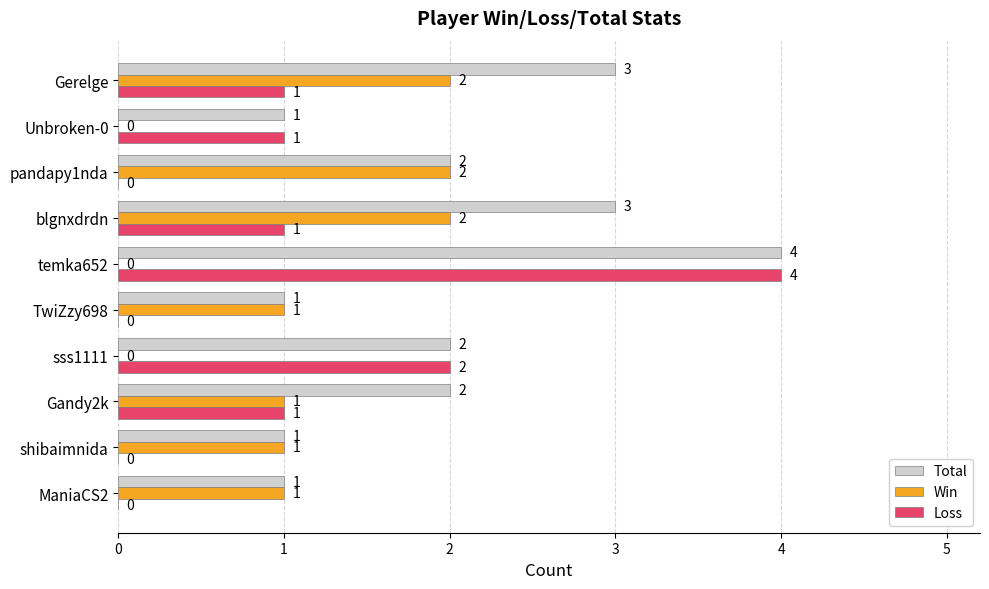

Which series has the largest total across all categories?

Total